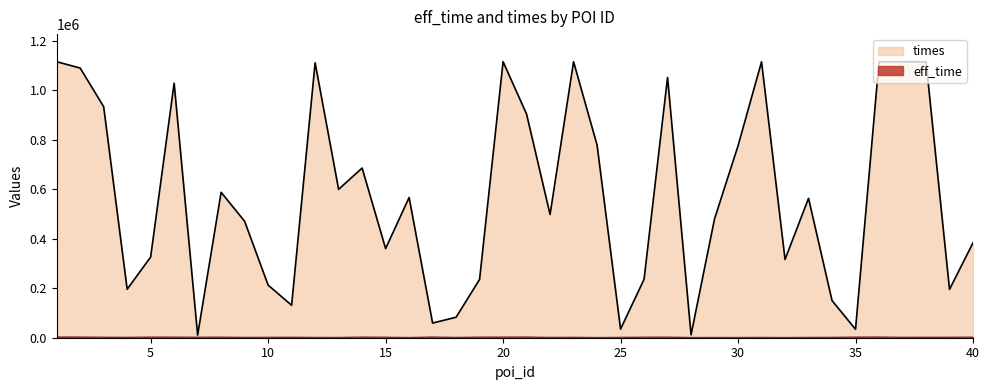

What is the sum of the eff_time values at 19 and 18?

3301